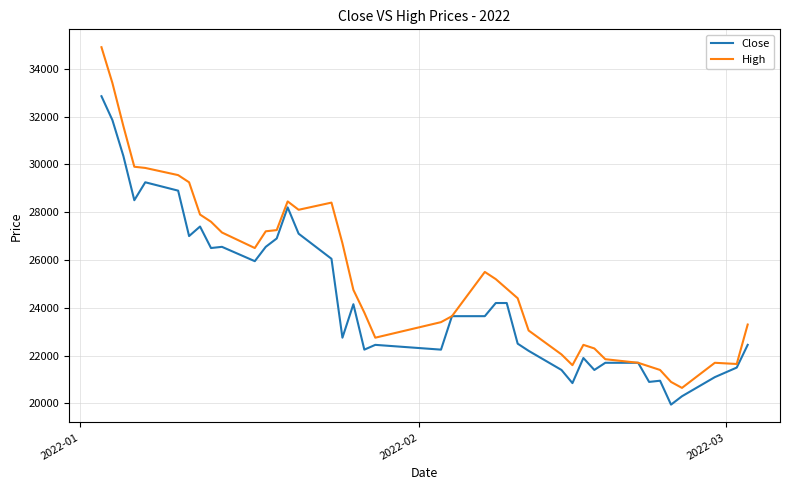

Which series has the largest total across all categories?

High